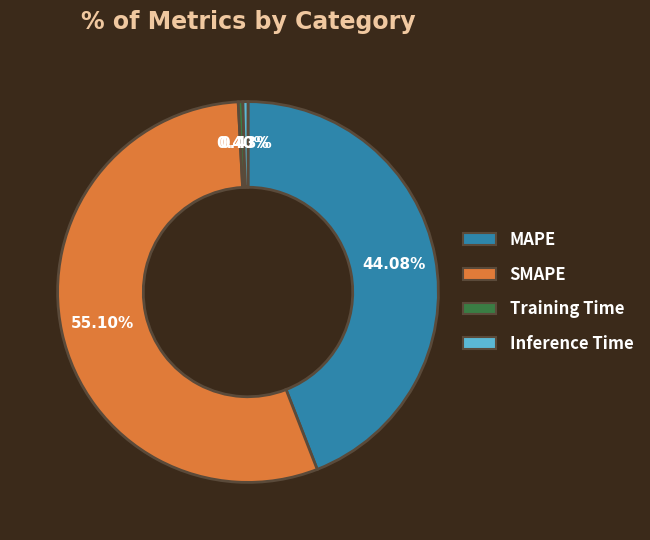

Between SMAPE and Training Time, which is larger?

SMAPE